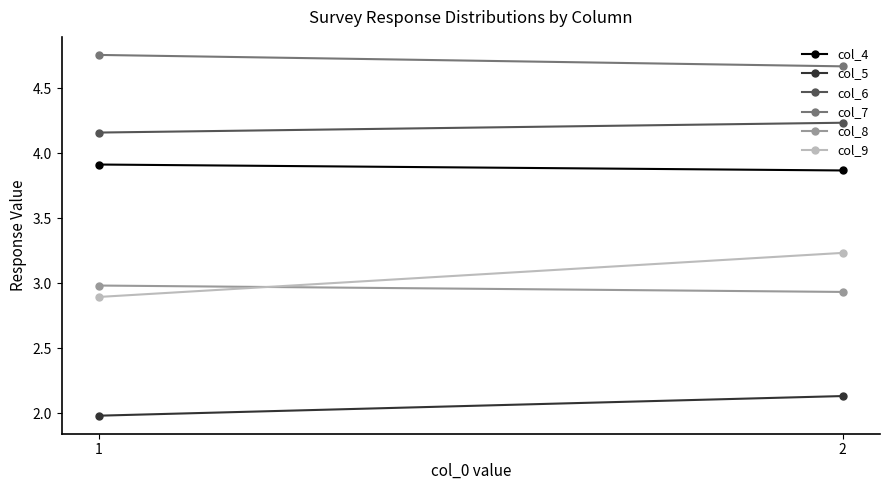

What is the value of the col_9 point at the 1st from the left?

2.9